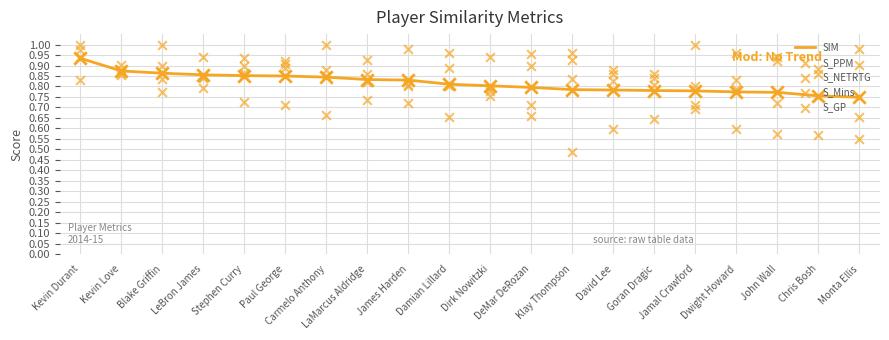

Which series has the largest Y range (max minus min)?

S_PPM